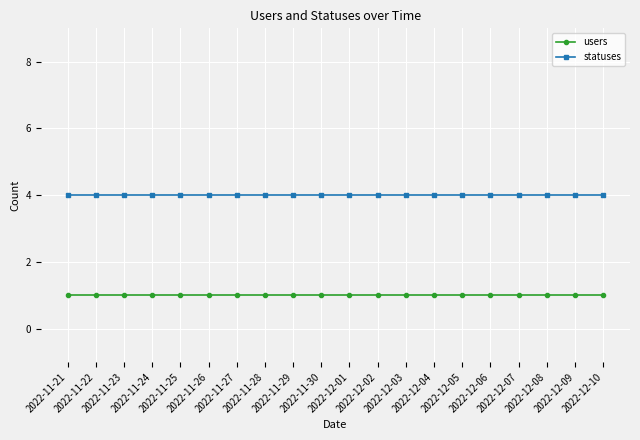

At how many categories does at least one series exceed 3?

20